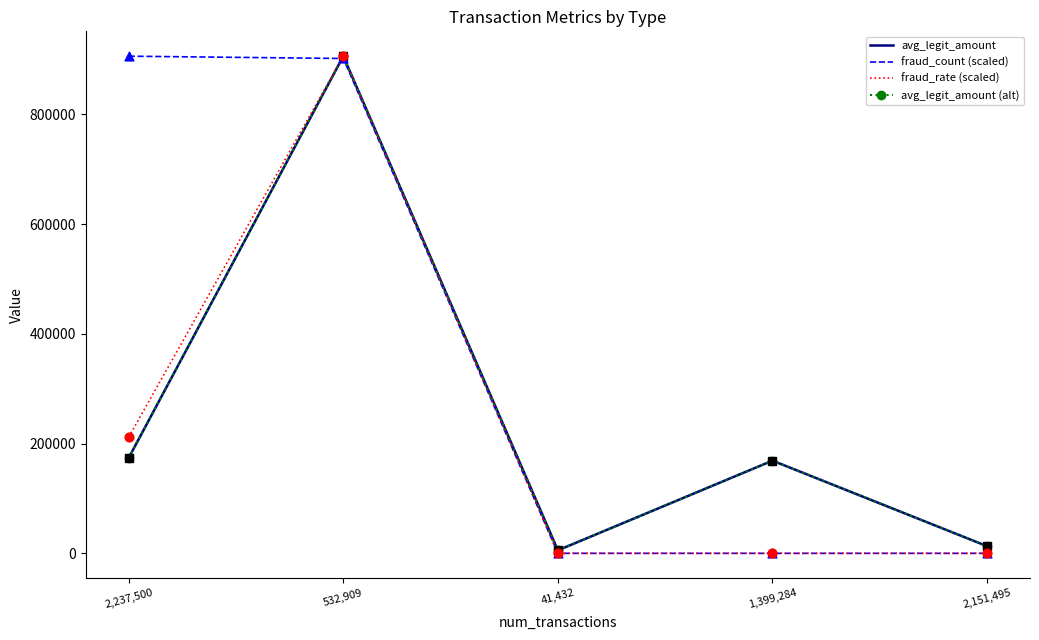

Which series has the largest total across all categories?

fraud_count (scaled)